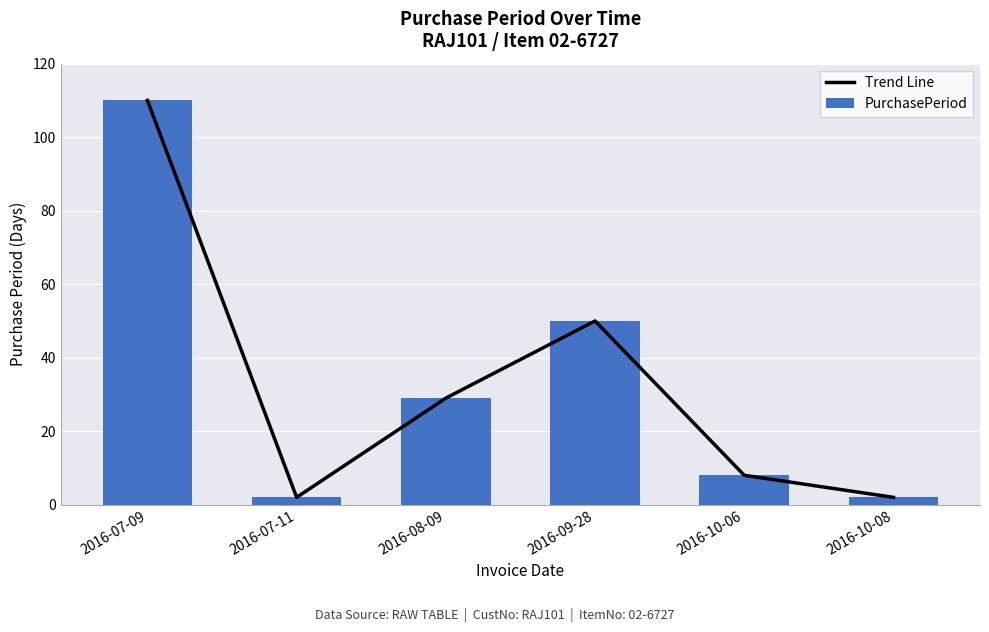

Reading right to left, what are all the values shown in this chart?

Trend Line: 2	8	50	29	2	110
PurchasePeriod: 2	8	50	29	2	110